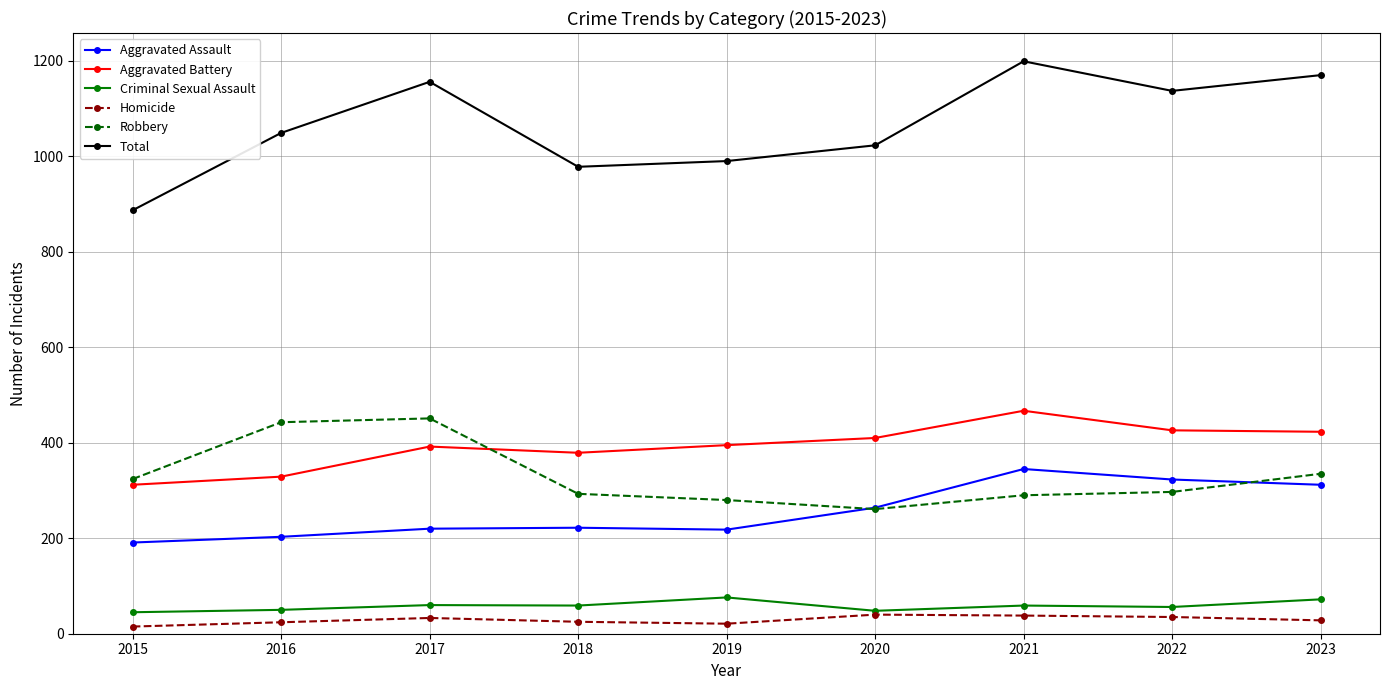

Does the chart have visible grid lines?

Yes